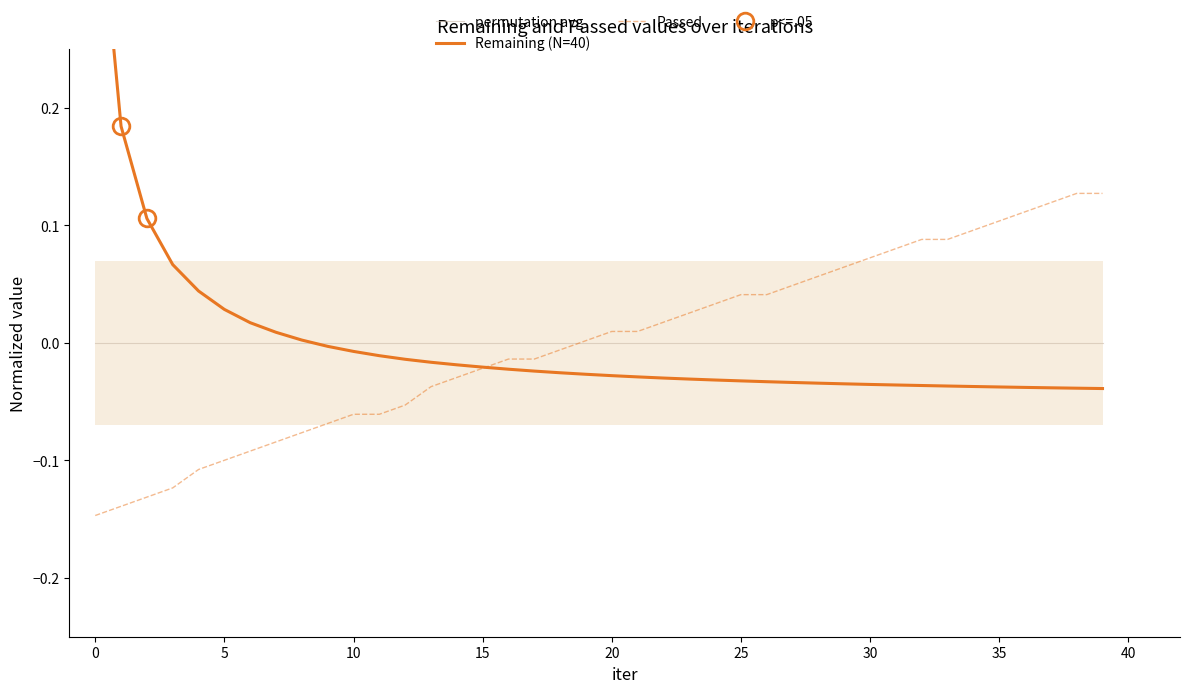

Reading right to left, transcribe all the data shown in this chart.

permutation avg: 0.0	0.0	0.0	0.0	0.0	0.0	0.0	0.0	0.0	0.0	0.0	0.0	0.0	0.0	0.0	0.0	0.0	0.0	0.0	0.0	0.0	0.0	0.0	0.0	0.0	0.0	0.0	0.0	0.0	0.0	0.0	0.0	0.0	0.0	0.0	0.0	0.0	0.0	0.0	0.0
Remaining (N=40): -0.0	-0.0	-0.0	-0.0	-0.0	-0.0	-0.0	-0.0	-0.0	-0.0	-0.0	-0.0	-0.0	-0.0	-0.0	-0.0	-0.0	-0.0	-0.0	-0.0	-0.0	-0.0	-0.0	-0.0	-0.0	-0.0	-0.0	-0.0	-0.0	-0.0	-0.0	0.0	0.0	0.0	0.0	0.0	0.1	0.1	0.2	0.4
Passed: 0.1	0.1	0.1	0.1	0.1	0.1	0.1	0.1	0.1	0.1	0.1	0.1	0.0	0.0	0.0	0.0	0.0	0.0	0.0	0.0	0.0	-0.0	-0.0	-0.0	-0.0	-0.0	-0.0	-0.1	-0.1	-0.1	-0.1	-0.1	-0.1	-0.1	-0.1	-0.1	-0.1	-0.1	-0.1	-0.1